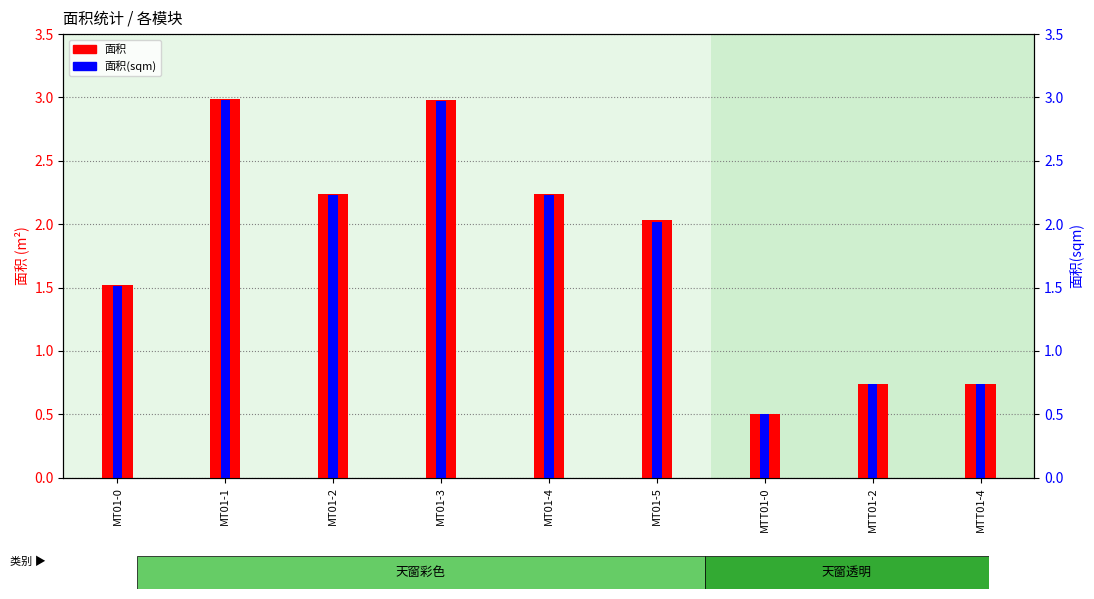

Is it true that 面积(sqm) equals 0.7 at MTT01-2?

True